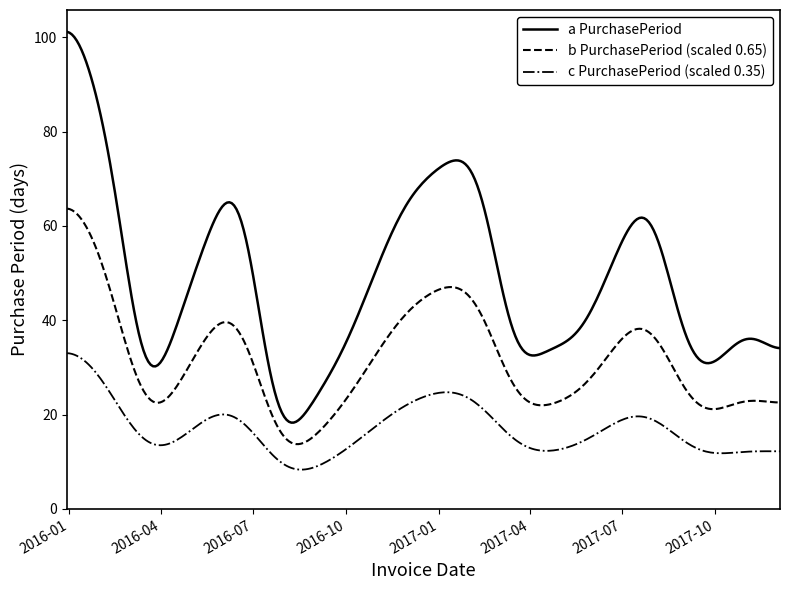

Does the chart have visible grid lines?

No